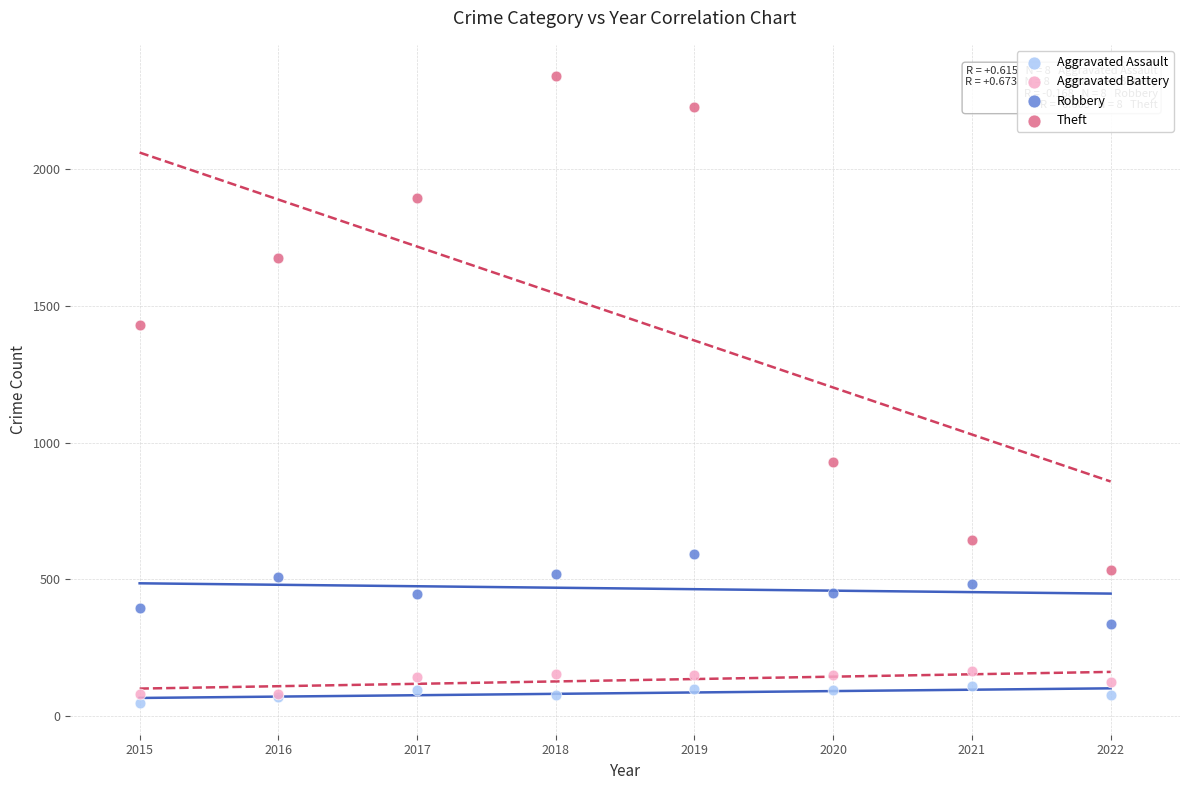

Which series contains the highest Y value?

Theft